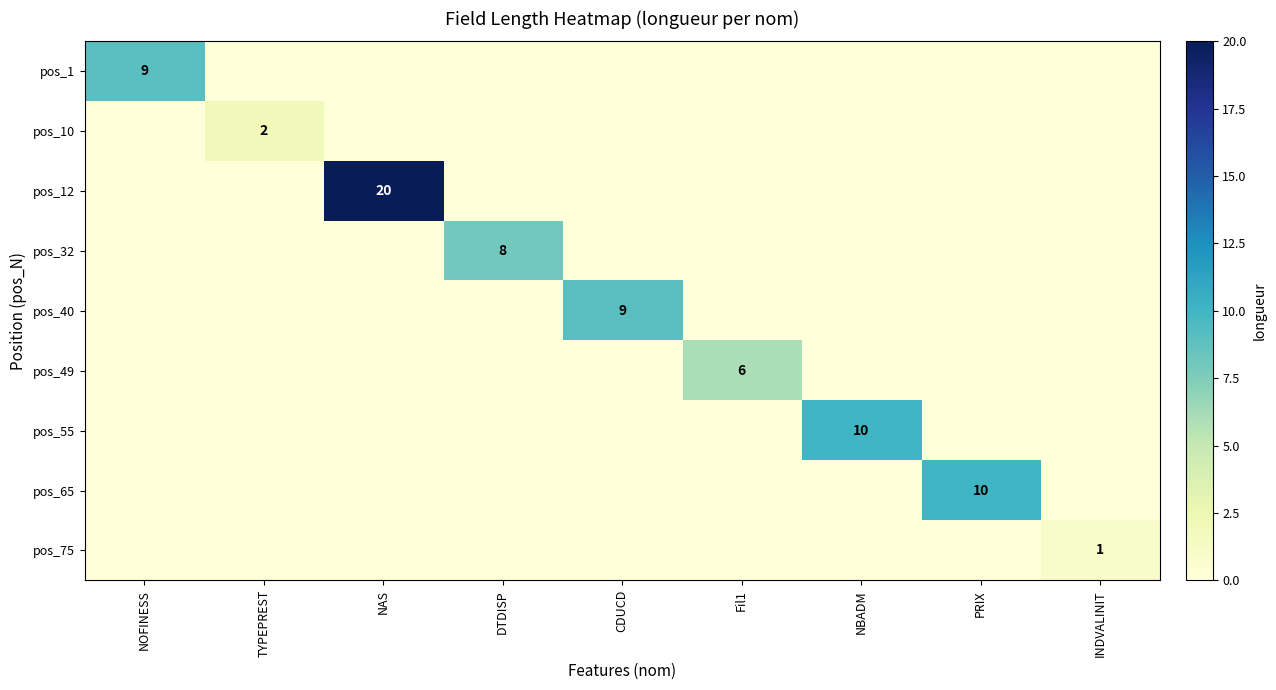

How many values in the pos_12 series exceed 0?

1